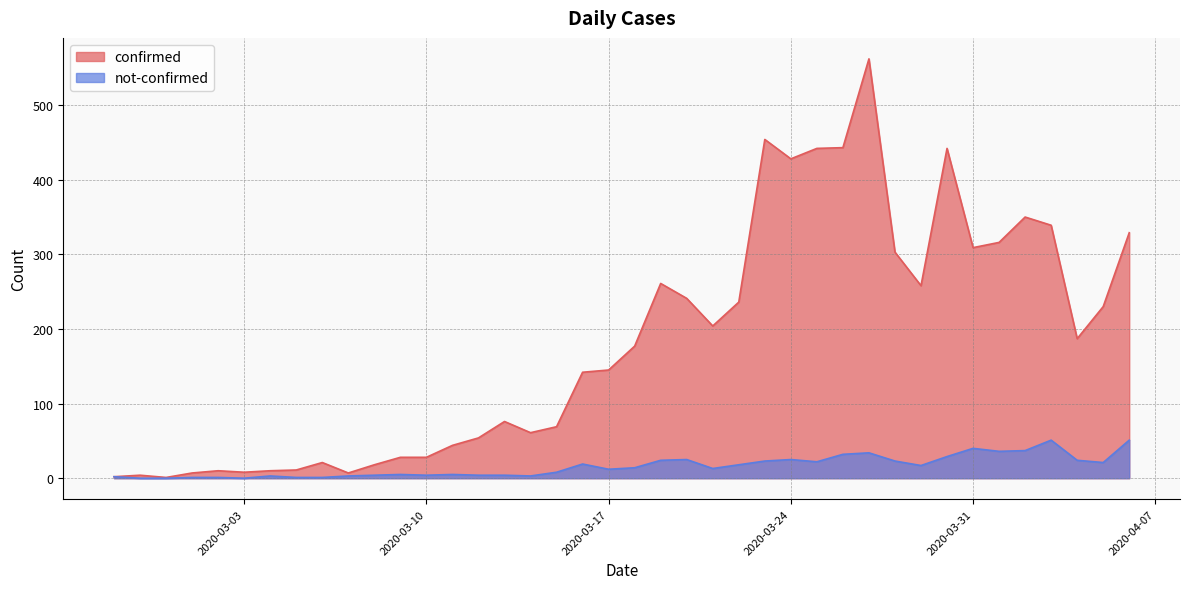

Which series has the widest spread of values?

confirmed